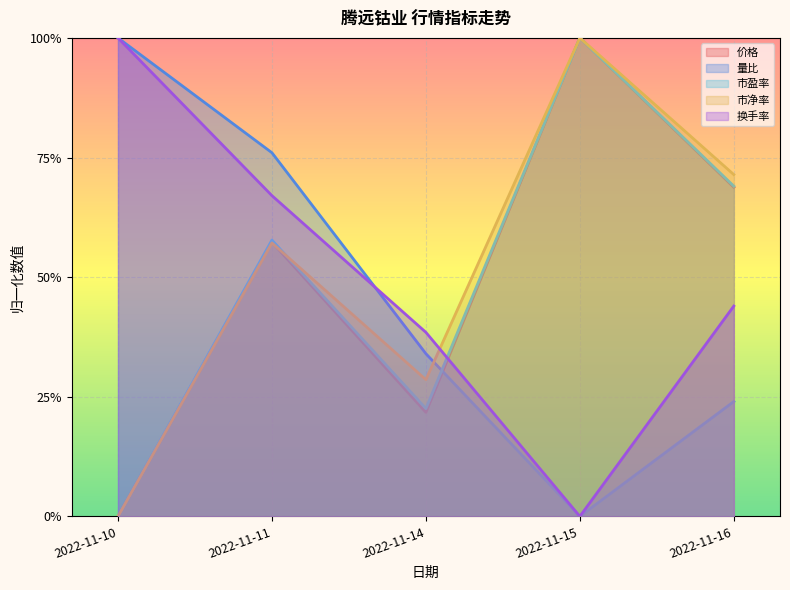

Reading right to left, extract all data points from this chart.

价格: 2022-11-16=0.7	2022-11-15=1.0	2022-11-14=0.2	2022-11-11=0.6	2022-11-10=0.0
量比: 2022-11-16=0.2	2022-11-15=0.0	2022-11-14=0.3	2022-11-11=0.8	2022-11-10=1.0
市盈率: 2022-11-16=0.7	2022-11-15=1.0	2022-11-14=0.2	2022-11-11=0.6	2022-11-10=0.0
市净率: 2022-11-16=0.7	2022-11-15=1.0	2022-11-14=0.3	2022-11-11=0.6	2022-11-10=0.0
换手率: 2022-11-16=0.4	2022-11-15=0.0	2022-11-14=0.4	2022-11-11=0.7	2022-11-10=1.0